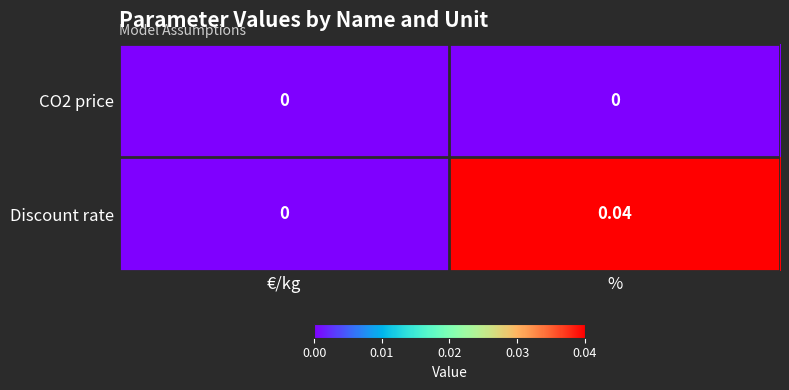

Where is Discount rate nearest to the value 0?

€/kg